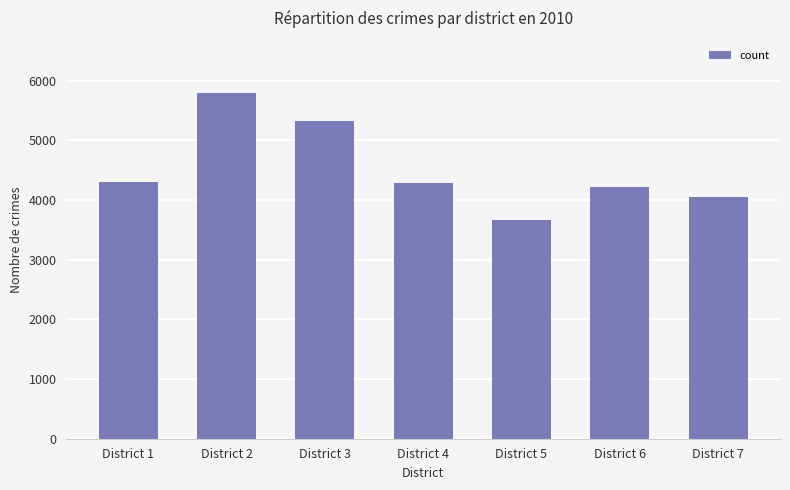

The chart shows a value of 1840 at District 6. True or false?

False